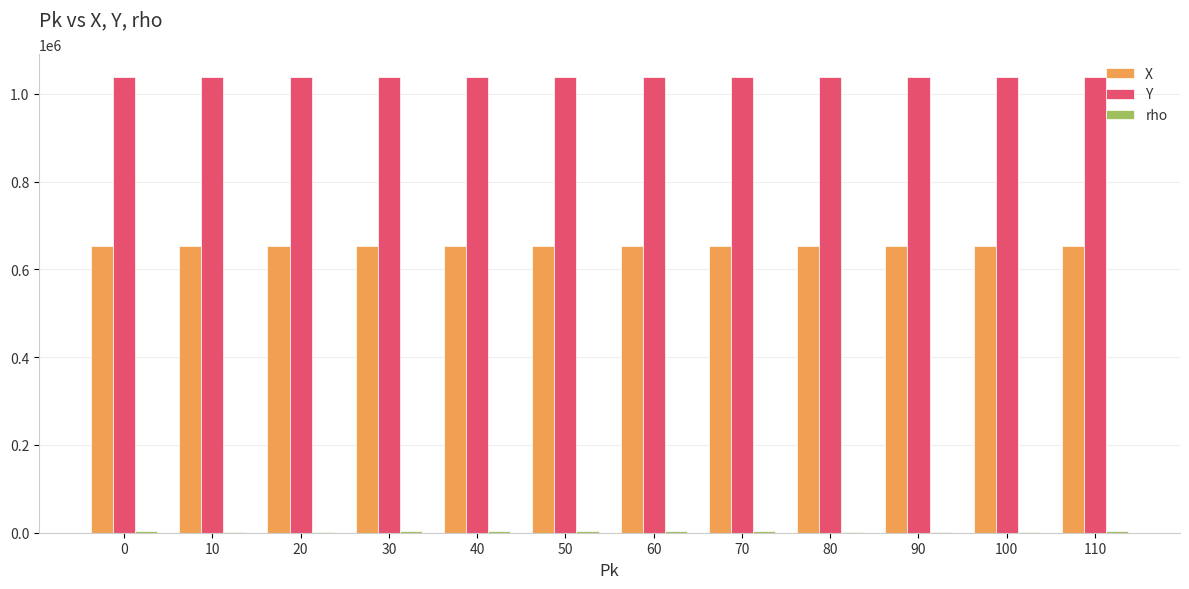

True or false: X has a value of 1056791 at 80.

False